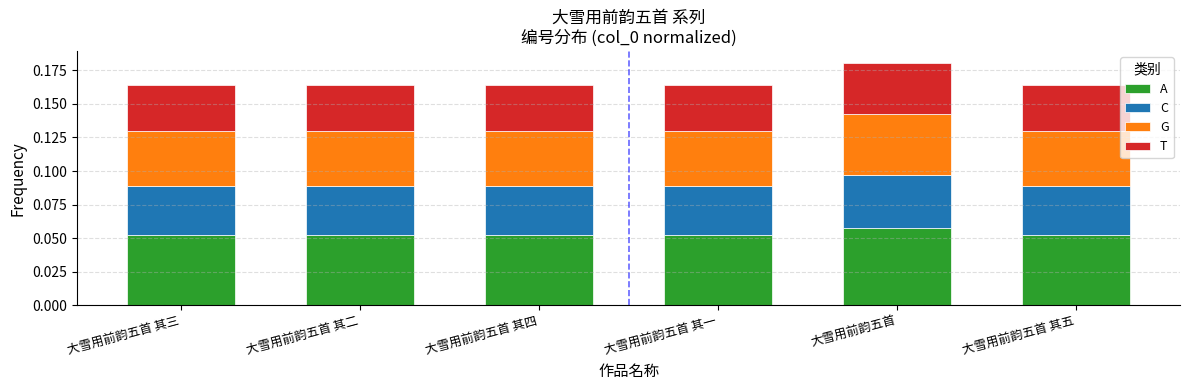

Which category has the highest value in the A series?

大雪用前韵五首